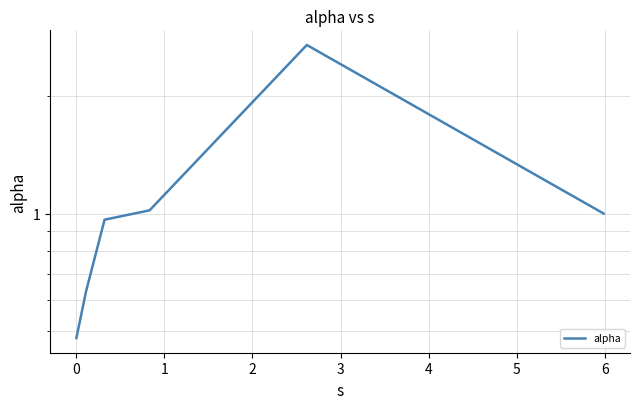

Is it true that the value at 0 is 0.6?

True